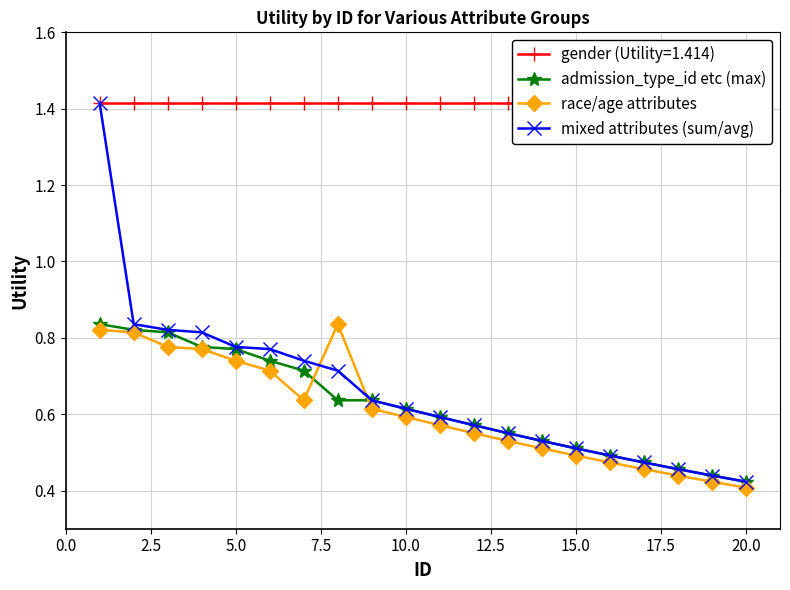

The value of admission_type_id etc (max) at 15.0 is 0.3. True or false?

False